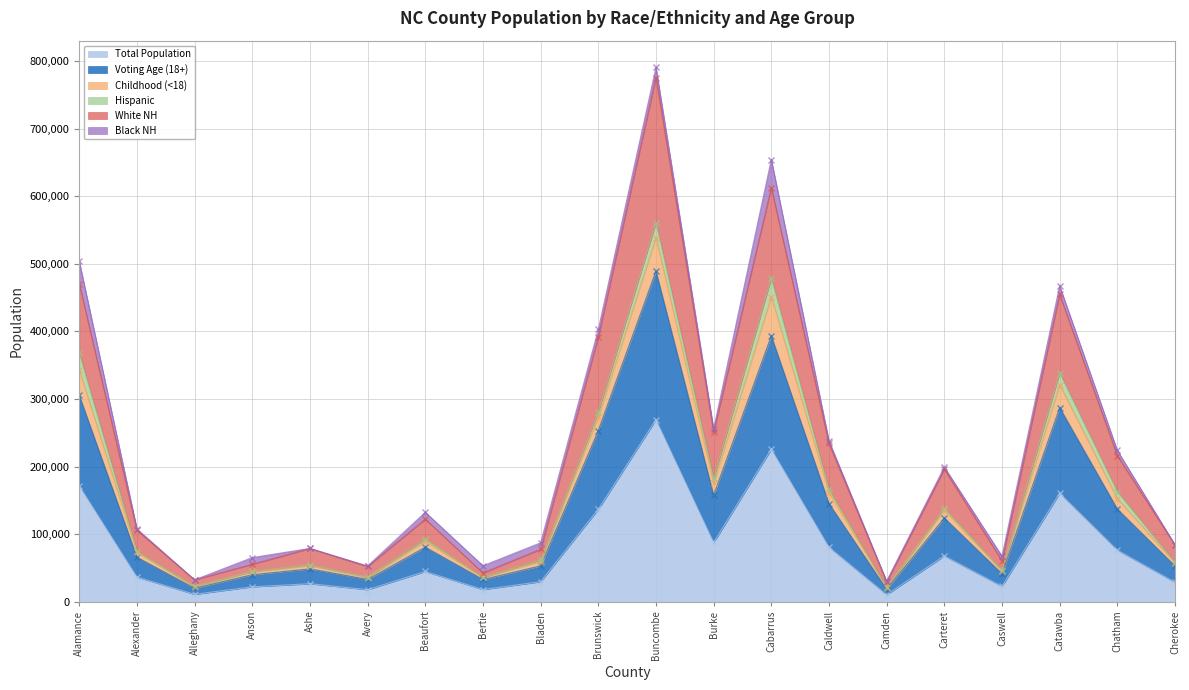

At how many categories does at least one series exceed 289786?

5